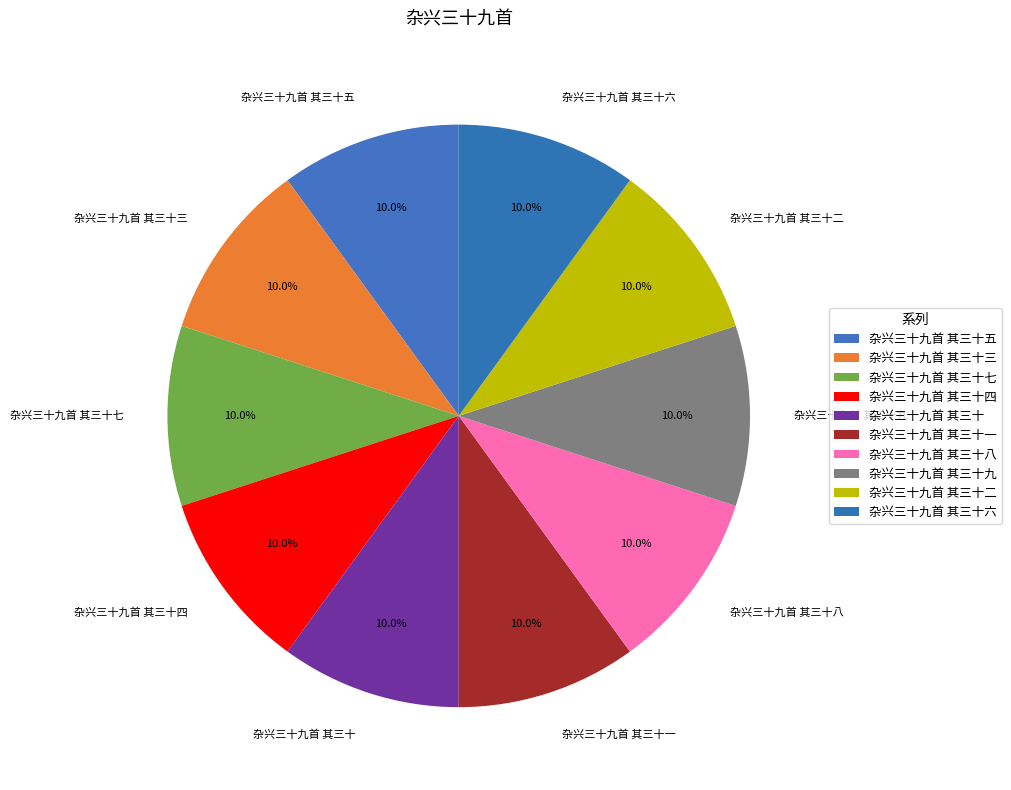

Combined, what portion of the pie is 杂兴三十九首 其三十七 and 杂兴三十九首 其三十一?

20.0%